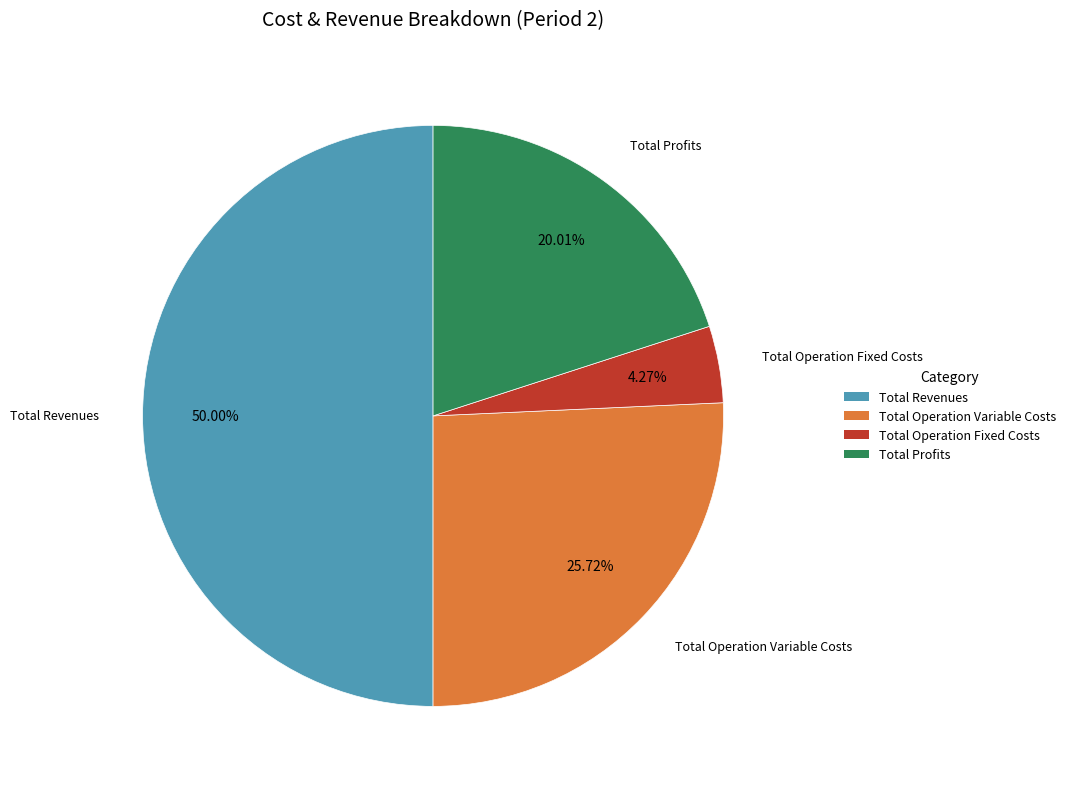

How many segments does this pie chart have?

4